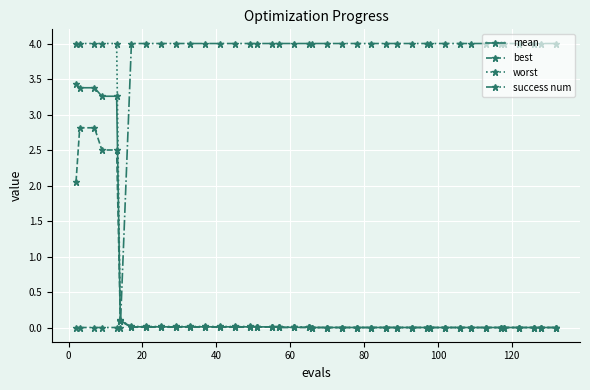

Which series has the largest total across all categories?

success num